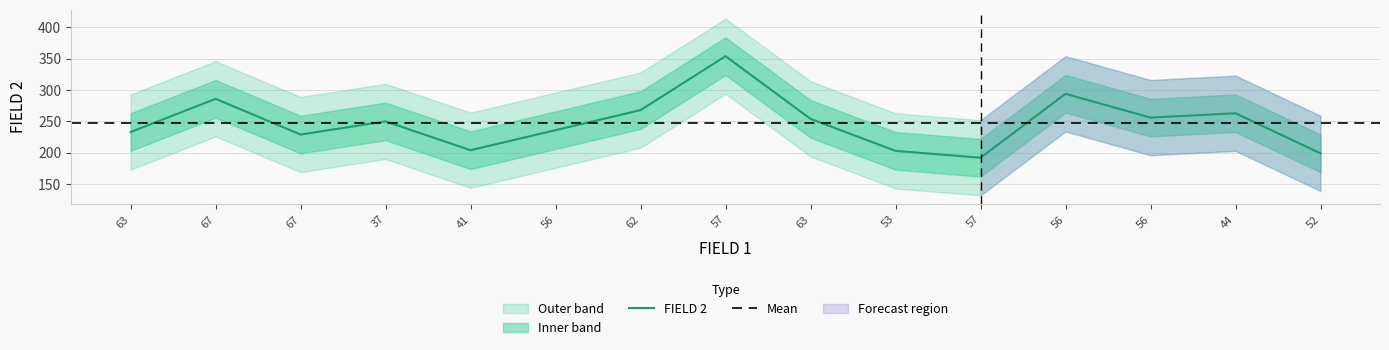

What is the label of the 3rd point from the left?

67